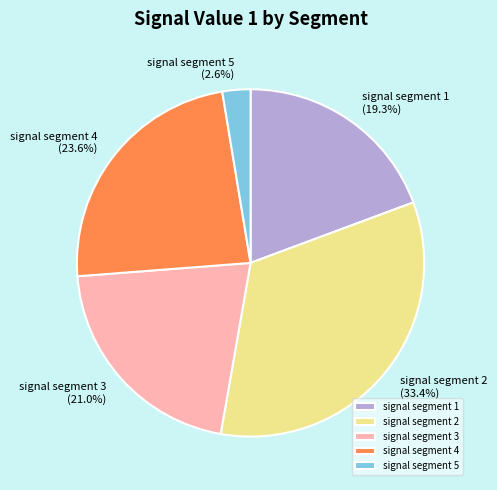

Which category has the smallest portion of the pie?

signal segment 5